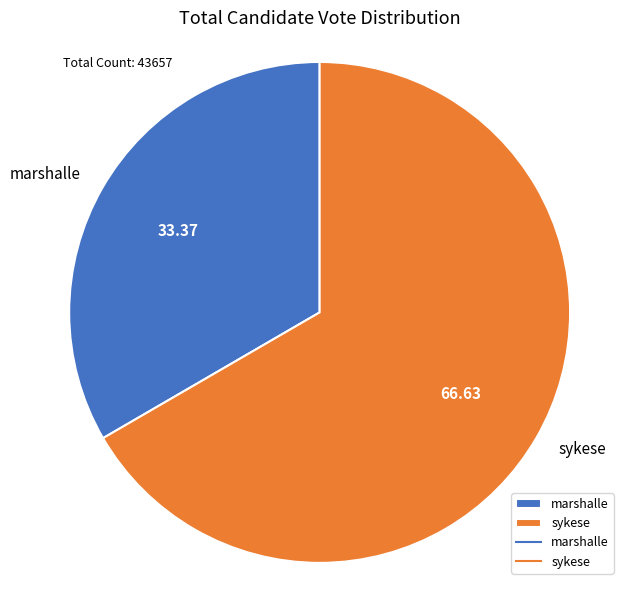

Count the number of slices in the pie.

2